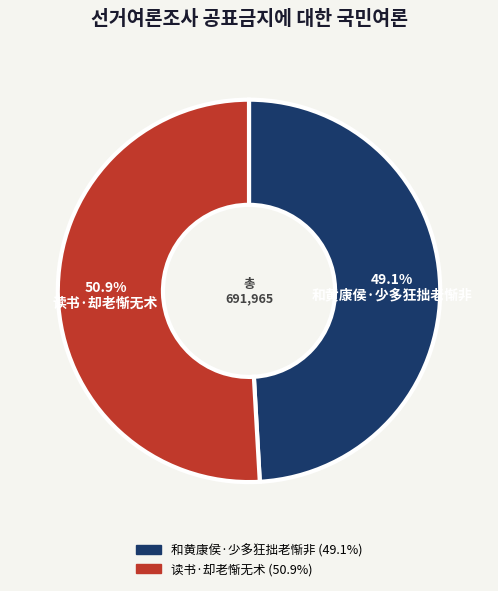

What percentage do 读书·却老惭无术 and 和黄康侯·少多狂拙老惭非 together represent?

100.0%